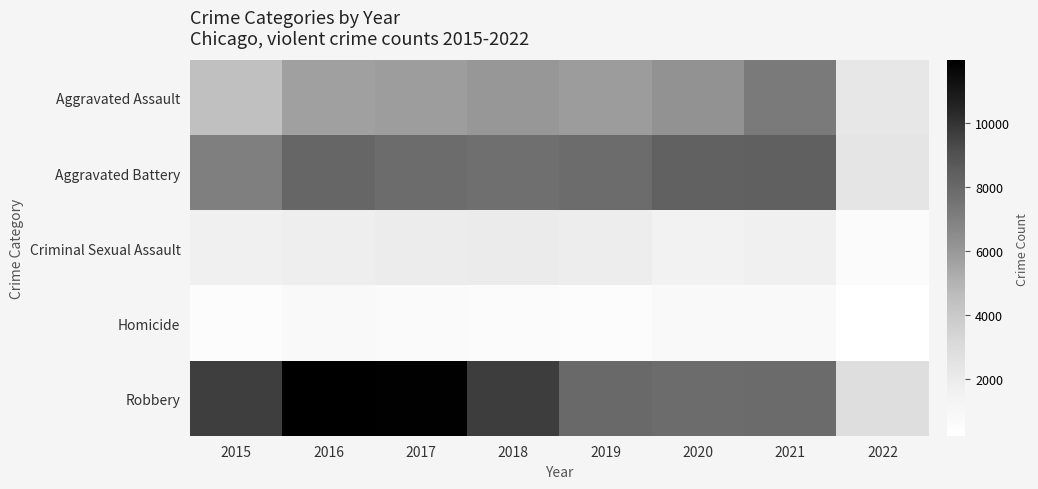

Reading left to right, transcribe all the data shown in this chart.

Aggravated Assault: 2015=4480	2016=5712	2017=5793	2018=6001	2019=5840	2020=6264	2021=7238	2022=2243
Aggravated Battery: 2015=7018	2016=8085	2017=7845	2018=7735	2019=7857	2020=8318	2021=8348	2022=2394
Criminal Sexual Assault: 2015=1649	2016=1805	2017=1924	2018=1962	2019=1854	2020=1428	2021=1662	2022=587
Homicide: 2015=496	2016=786	2017=672	2018=589	2019=498	2020=785	2021=802	2022=214
Robbery: 2015=9638	2016=11960	2017=11880	2018=9679	2019=7994	2020=7856	2021=7922	2022=2794